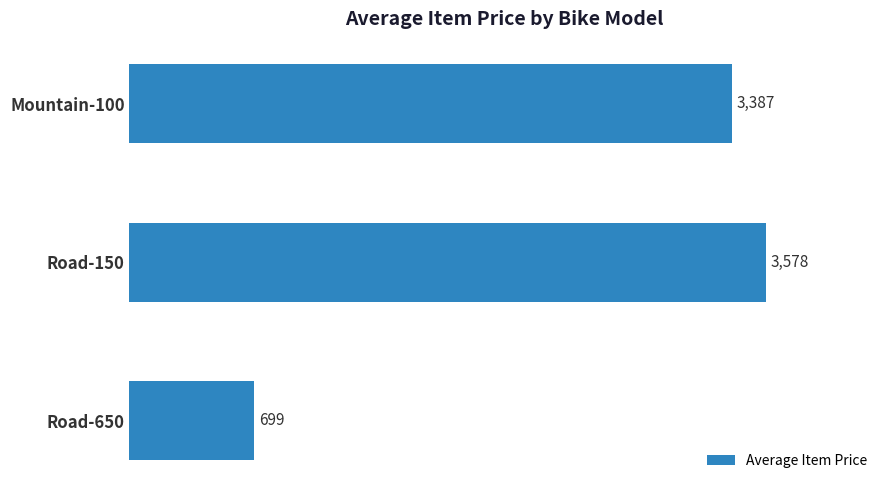

Count the number of data series in this chart.

1